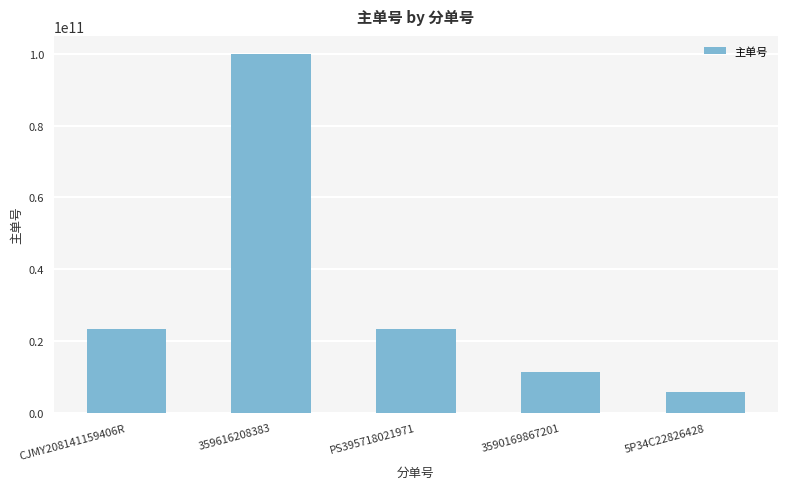

What is the difference between the values at CJMY208141159406R and PS395718021971?

225